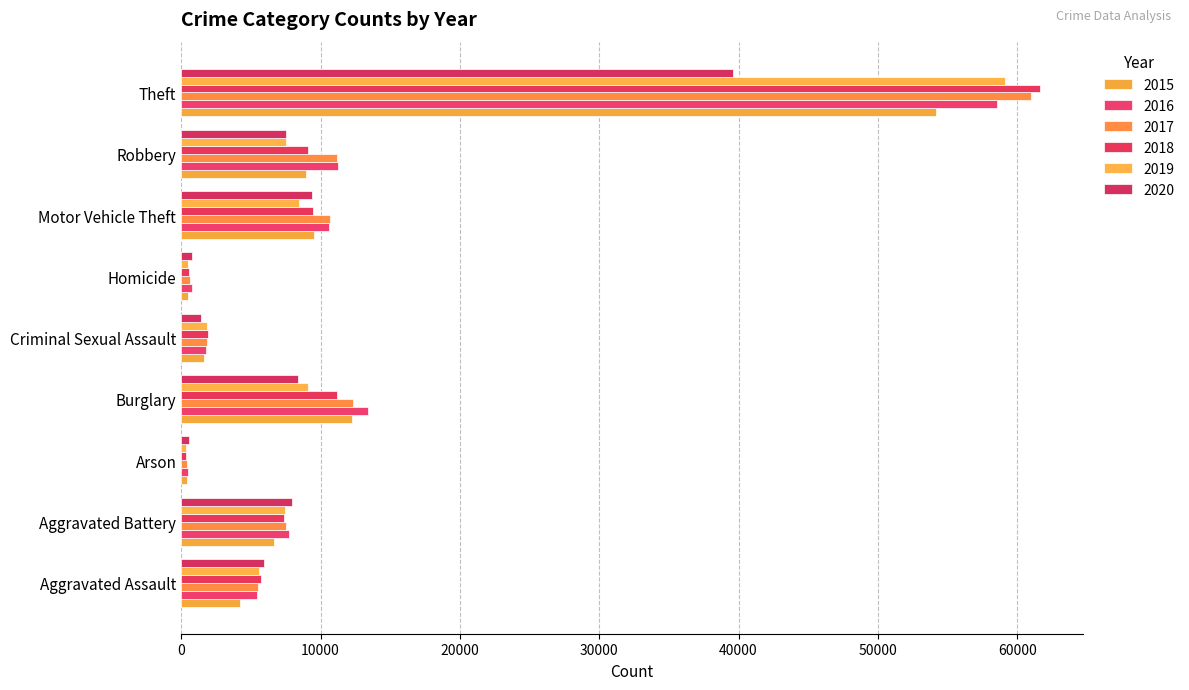

What is the difference between the highest and lowest values at Burglary?

5048